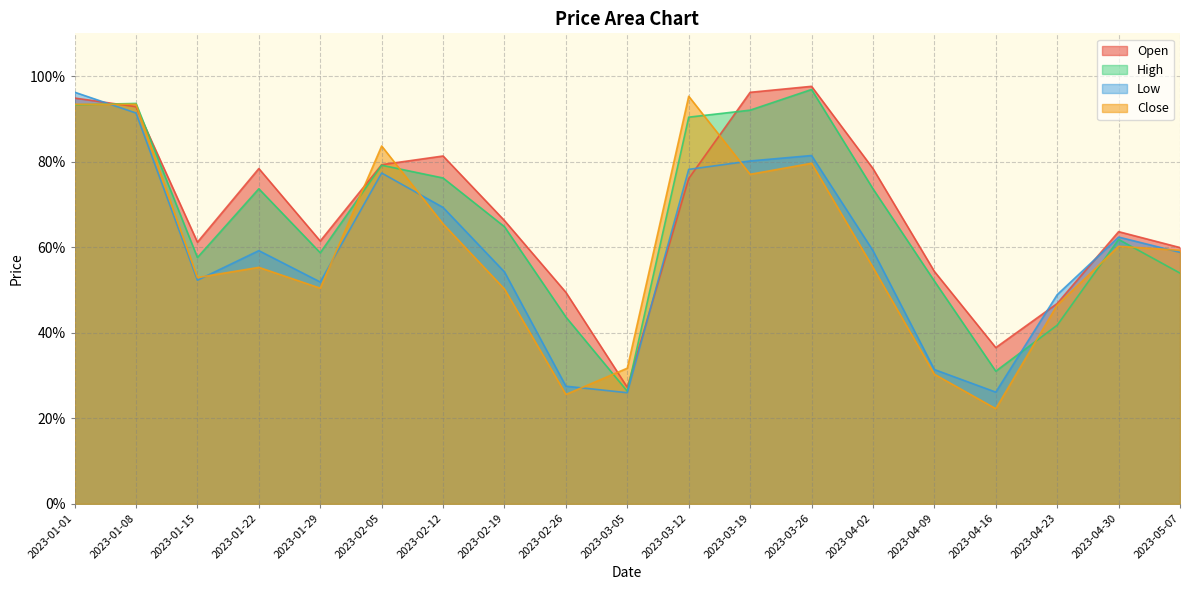

Is it true that Low equals 0.8 at 2023-02-19?

False